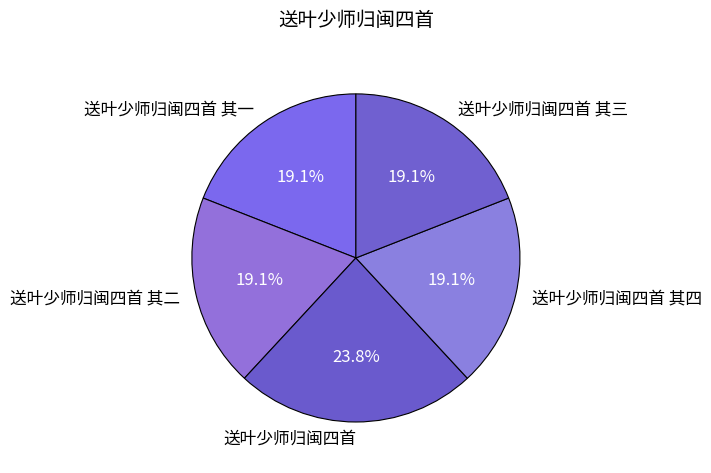

Which slice is the largest?

送叶少师归闽四首